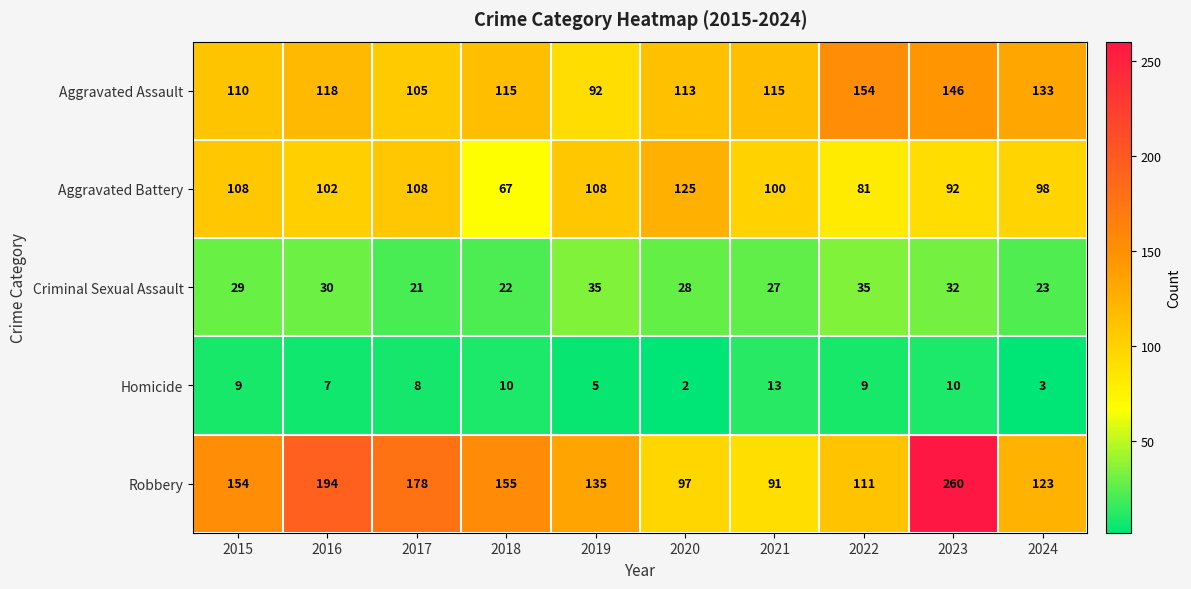

The value of Homicide at 2017 is 14. True or false?

False